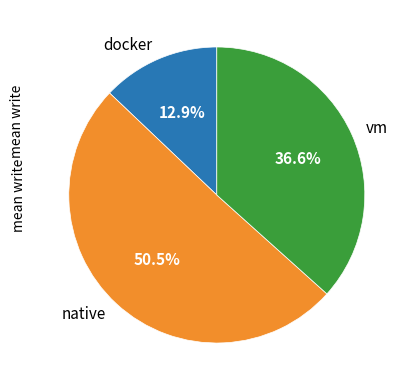

How much of the chart is everything except native?

49.5%